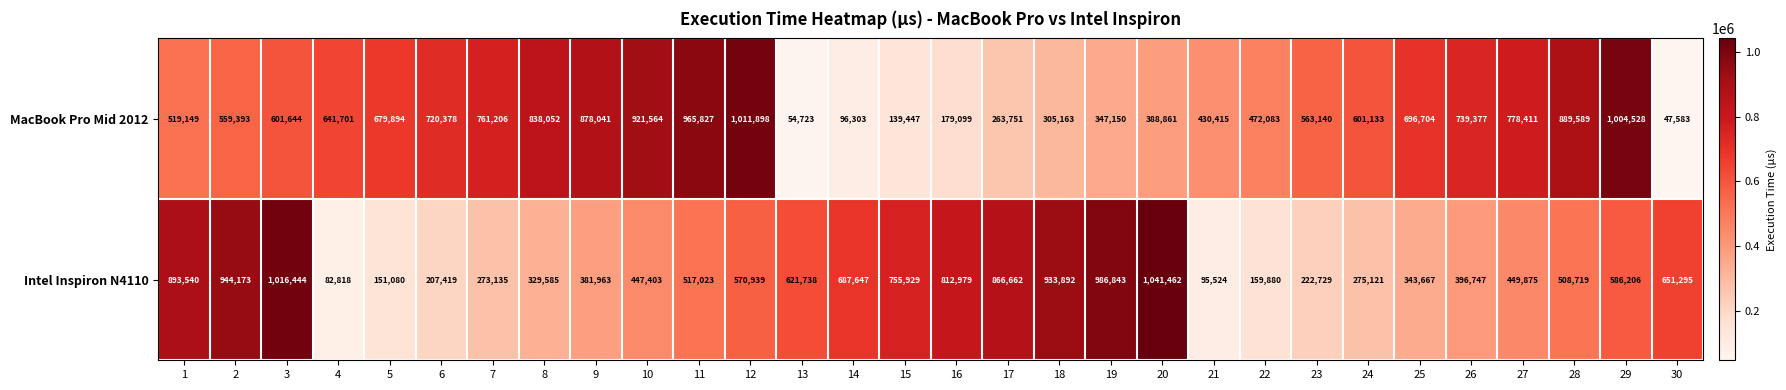

Which series has the widest spread of values?

MacBook Pro Mid 2012